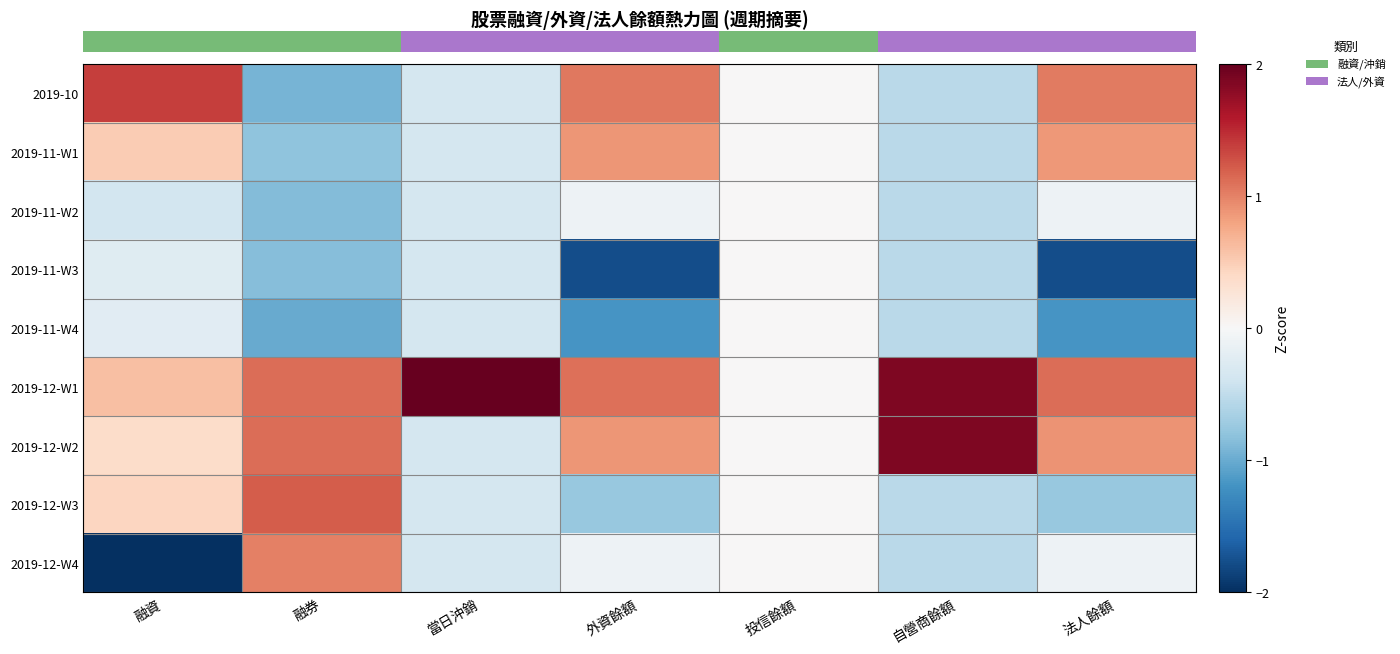

Reading left to right, list all the values displayed in this chart.

row_0: 1.4	-0.9	-0.4	1.1	0.0	-0.5	1.0
row_1: 0.5	-0.8	-0.4	0.9	0.0	-0.5	0.9
row_2: -0.4	-0.9	-0.4	-0.1	0.0	-0.5	-0.1
row_3: -0.2	-0.9	-0.4	-1.8	0.0	-0.5	-1.8
row_4: -0.2	-1.0	-0.4	-1.2	0.0	-0.5	-1.2
row_5: 0.6	1.1	2.8	1.1	0.0	1.9	1.1
row_6: 0.4	1.1	-0.4	0.9	0.0	1.9	0.9
row_7: 0.4	1.2	-0.4	-0.8	0.0	-0.5	-0.8
row_8: -2.4	1.0	-0.4	-0.1	0.0	-0.5	-0.1